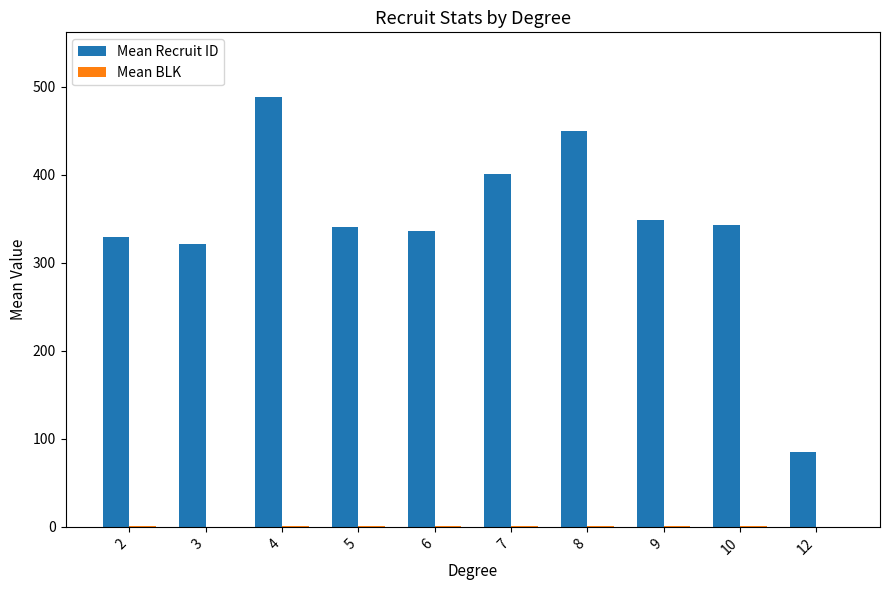

Which series has the largest total across all categories?

Mean Recruit ID